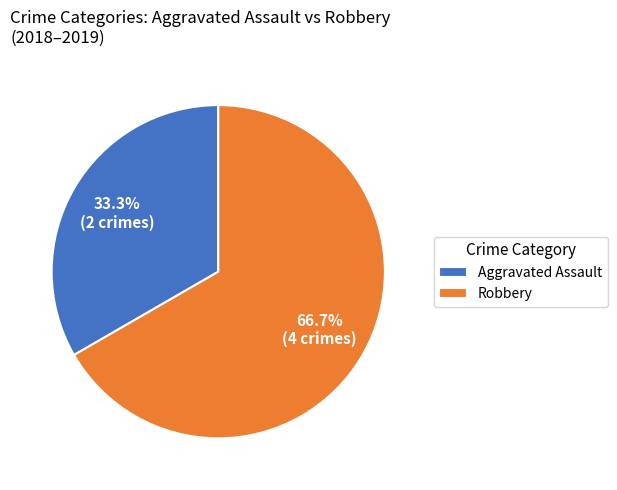

What is the ratio of the value at Aggravated Assault to the value at Robbery?

0.5